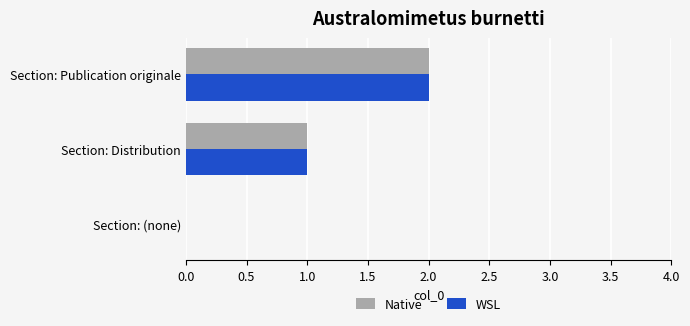

Is the value of WSL at Section: Publication originale greater than the value of Native at Section: Distribution?

Yes